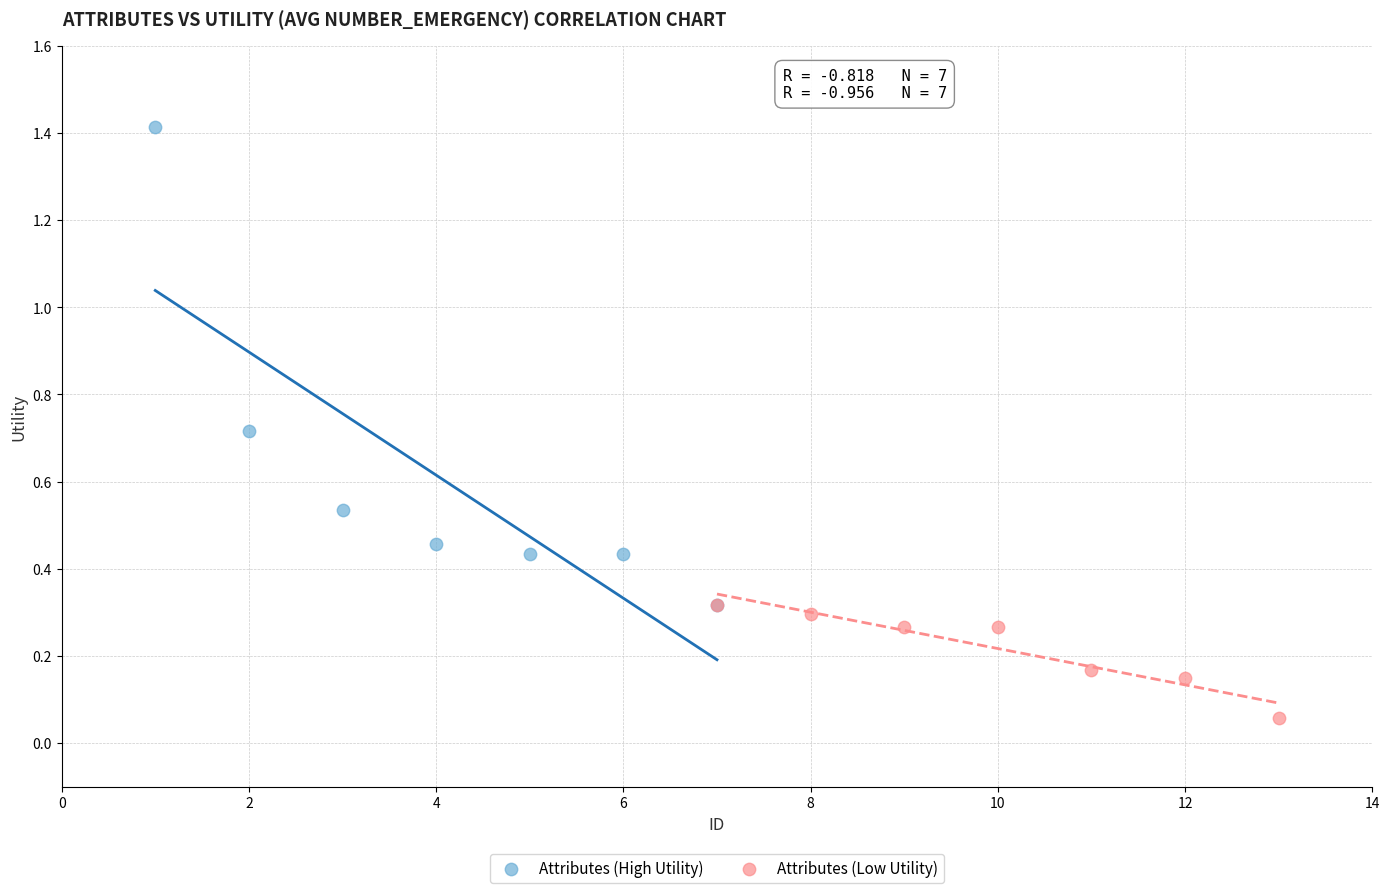

Which series reaches the minimum Y coordinate?

Attributes (Low Utility)